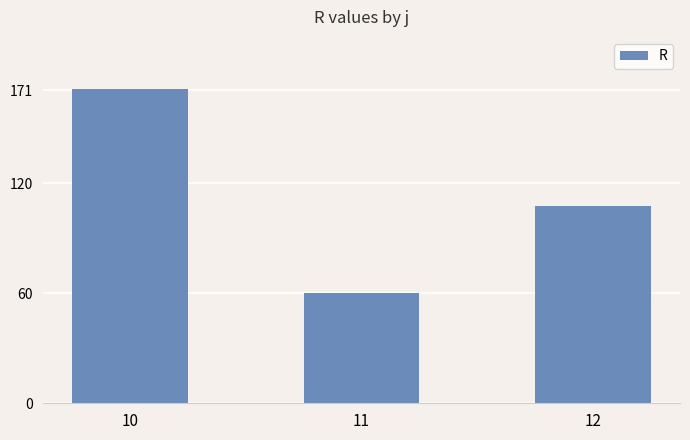

What is the greatest value displayed?

171.4